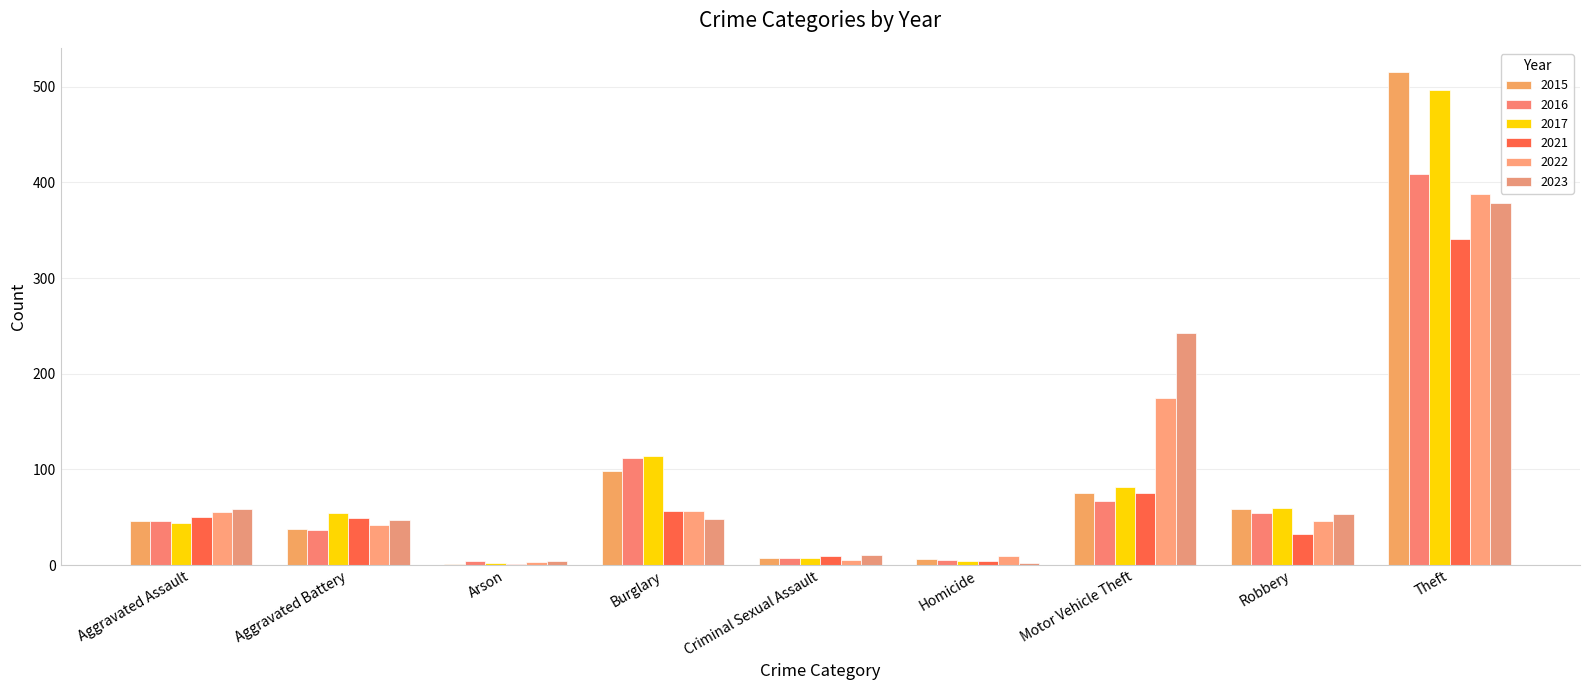

What is the difference between the maximum and minimum values in the 2021 series?

340